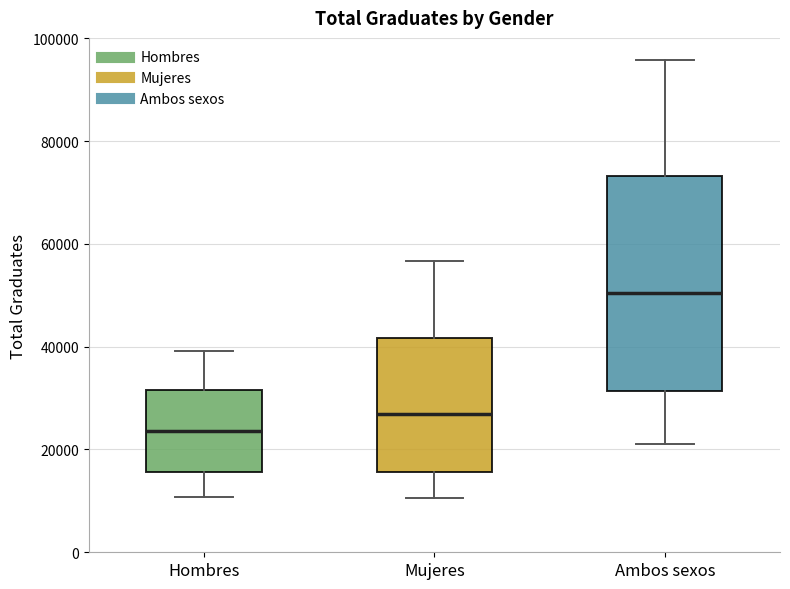

Comparing the boxes themselves (not the whiskers), which one is the tallest?

Ambos sexos